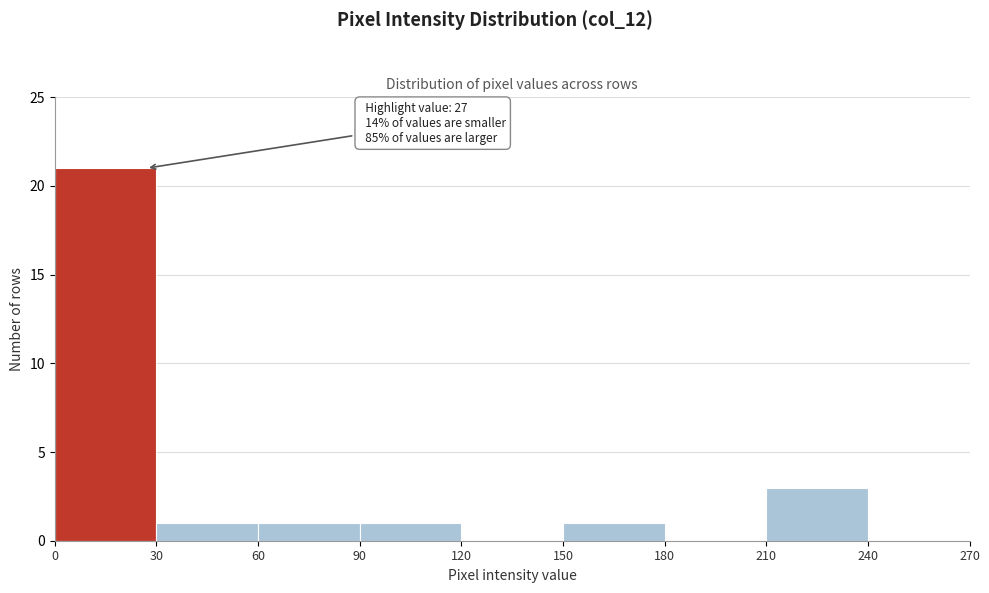

Over which range of the x-axis is the bar tallest?

0 to 30